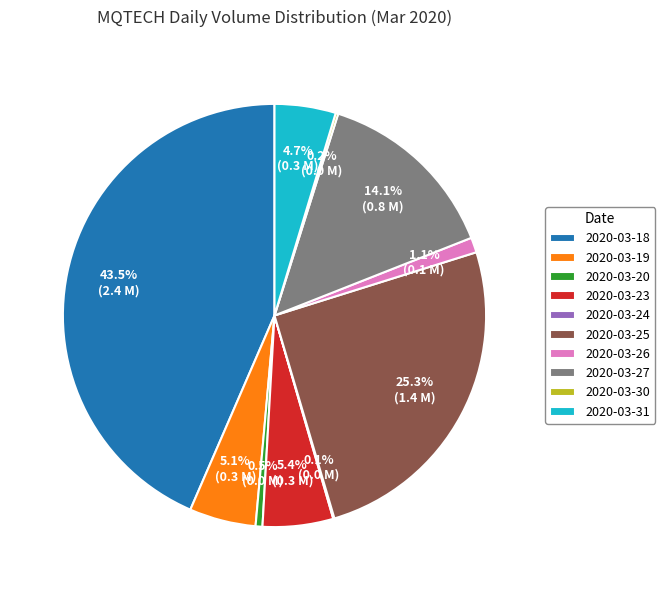

Is there any slice that represents more than half of the pie?

No